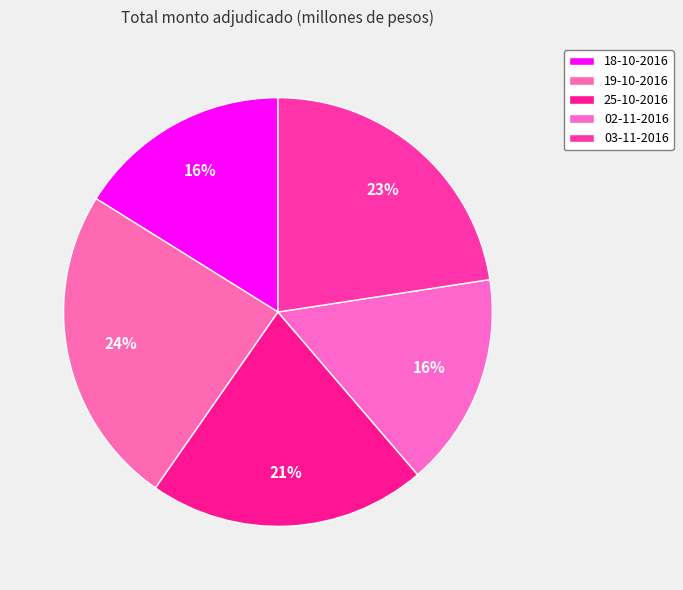

Count the number of slices in the pie.

5